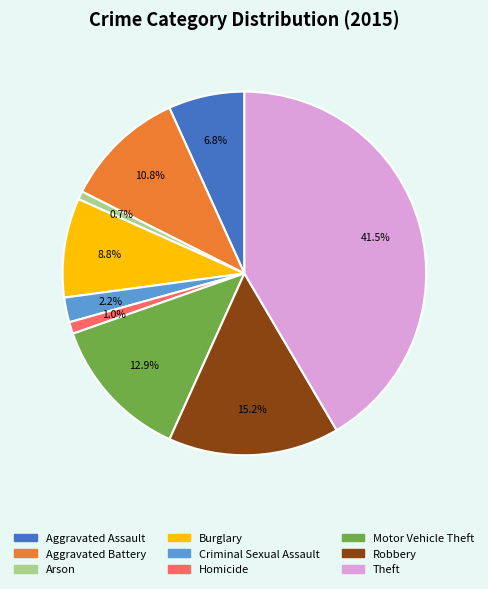

To the nearest percent, what is the difference between the largest and smallest slice percentages?

41%